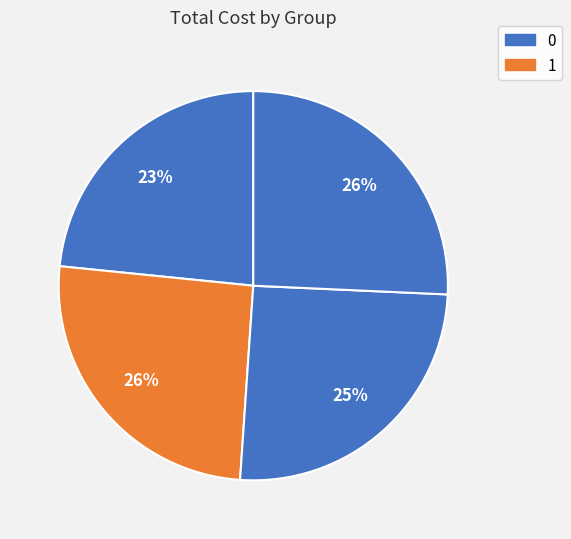

Rank the categories by value from highest to lowest.

3, 1, 2, 0